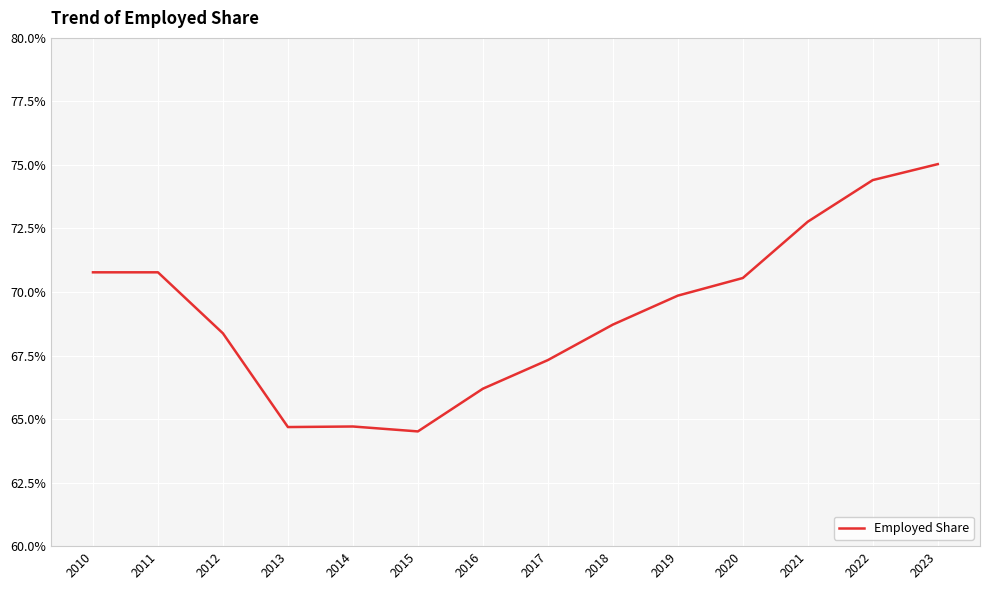

What is the value of the 5th point from the left?

0.6